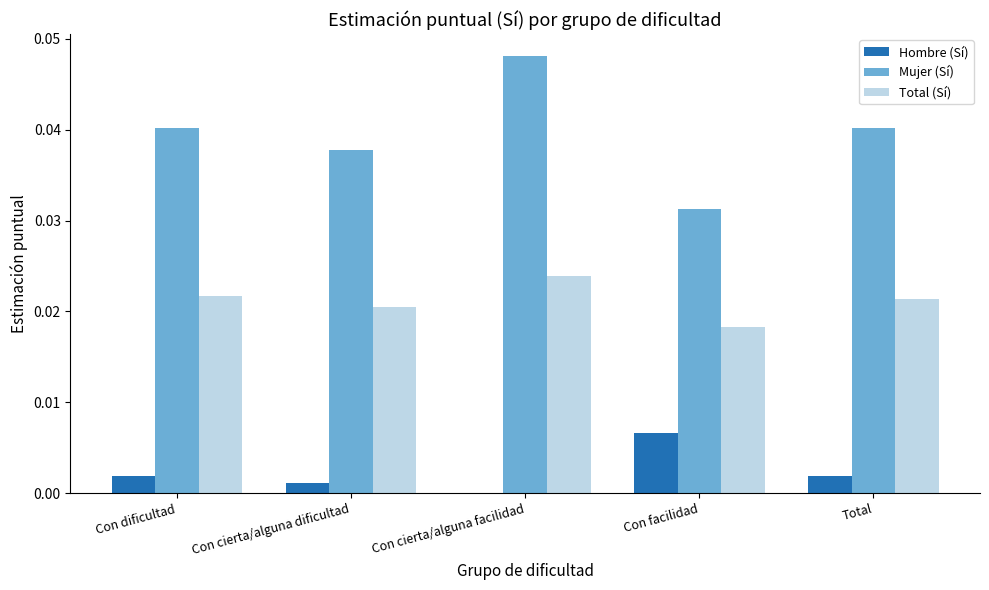

Is the value of Total (Sí) at Con dificultad greater than the value of Mujer (Sí) at Con cierta/alguna facilidad?

No